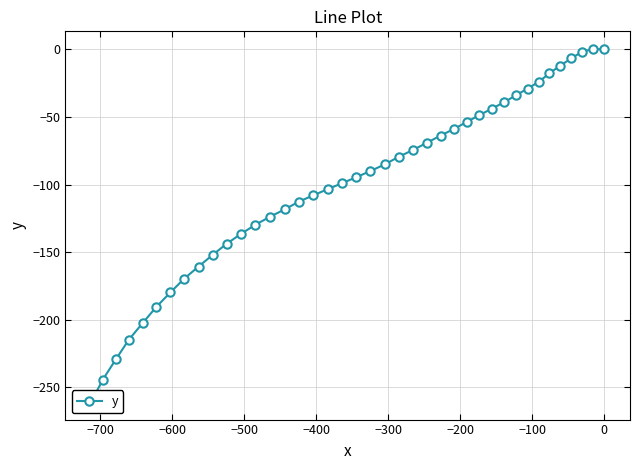

True or false: there are more than 0 points higher than both neighbors.

True